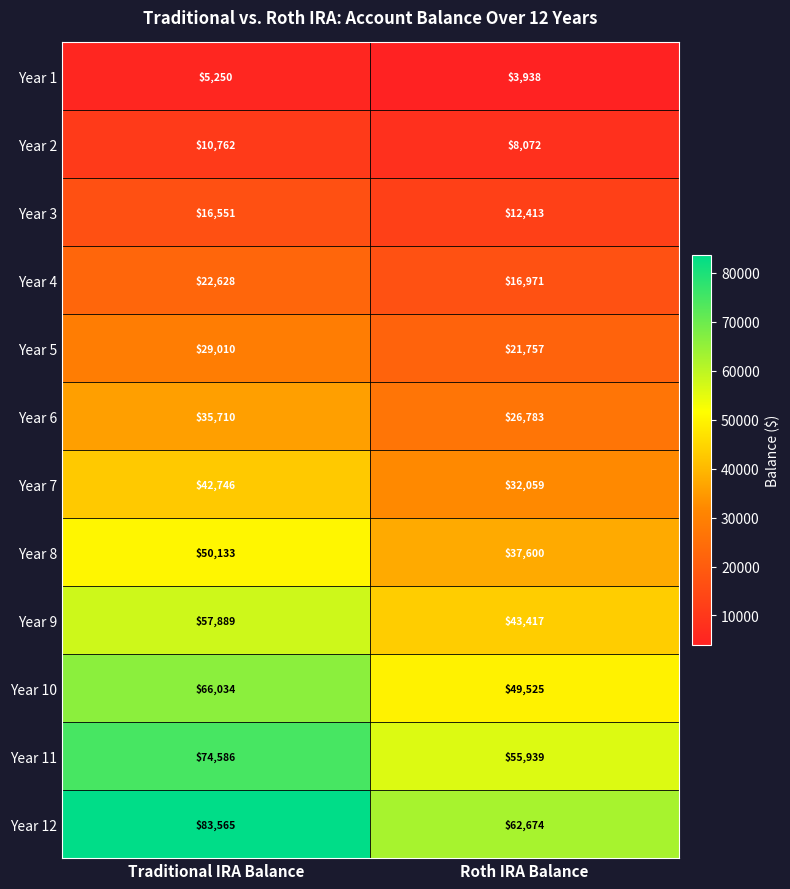

Count the number of data series in this chart.

12